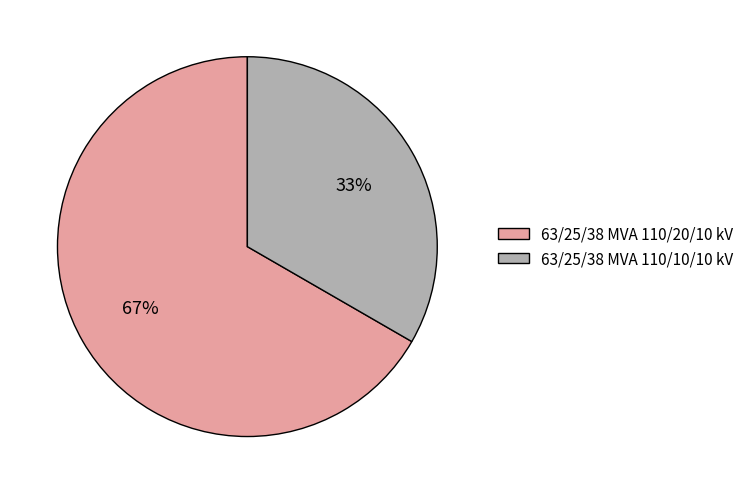

Which slice is the smallest?

63/25/38 MVA 110/10/10 kV